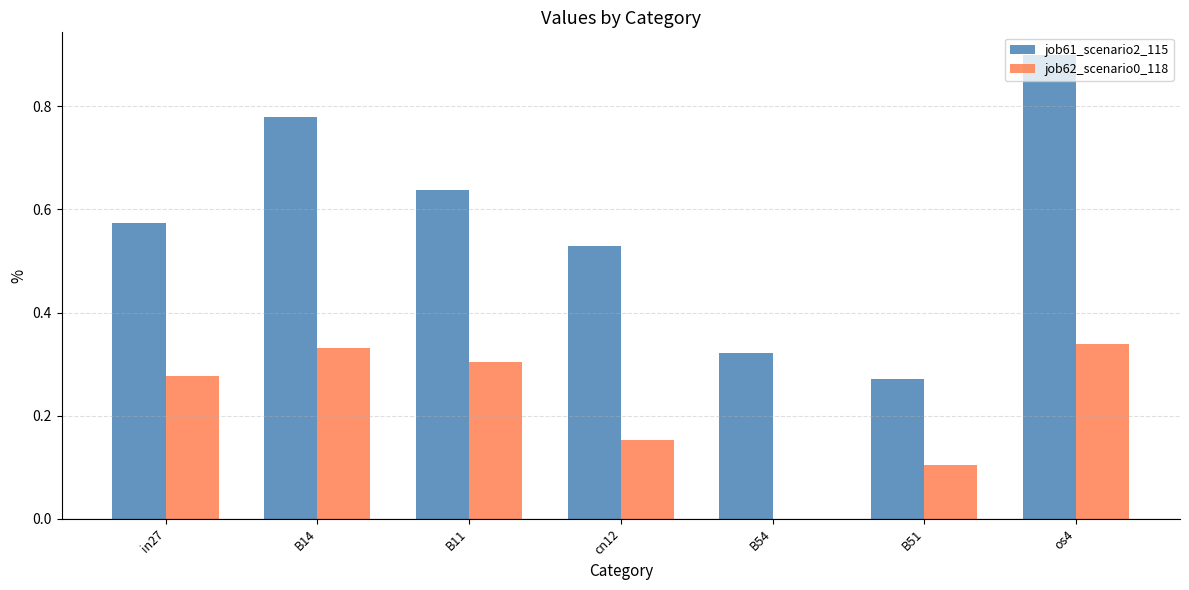

Is it true that job62_scenario0_118 equals 0.0 at B54?

True